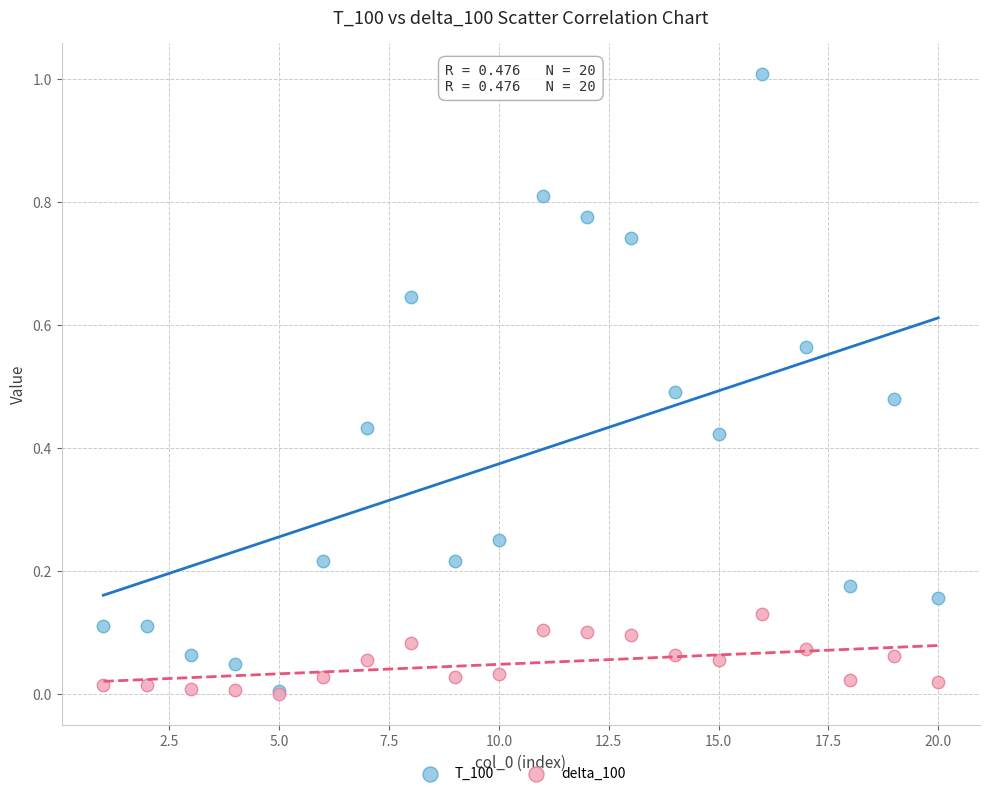

Which series contains the highest Y value?

T_100